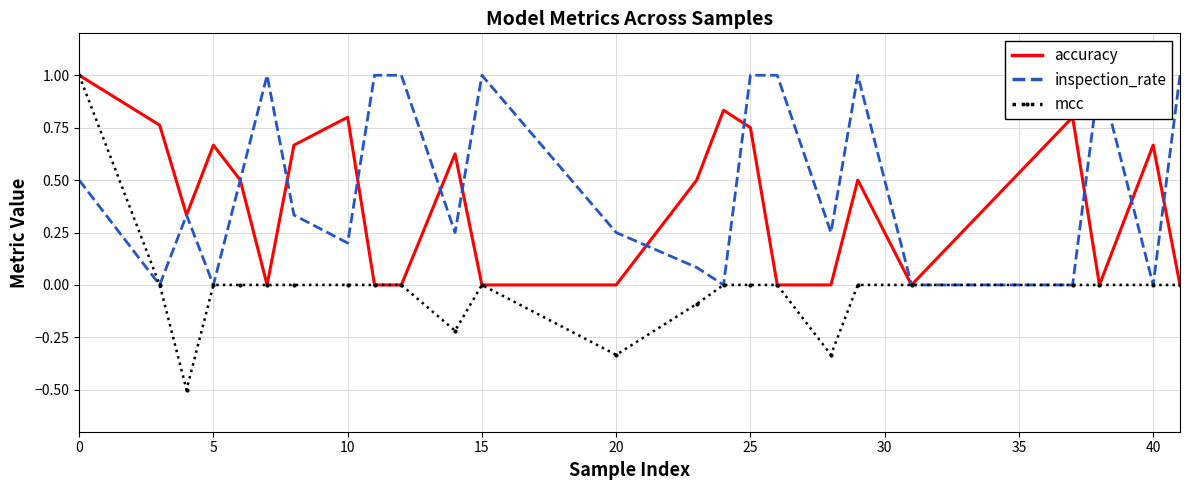

The mcc series shows 1.3 at 0. True or false?

False